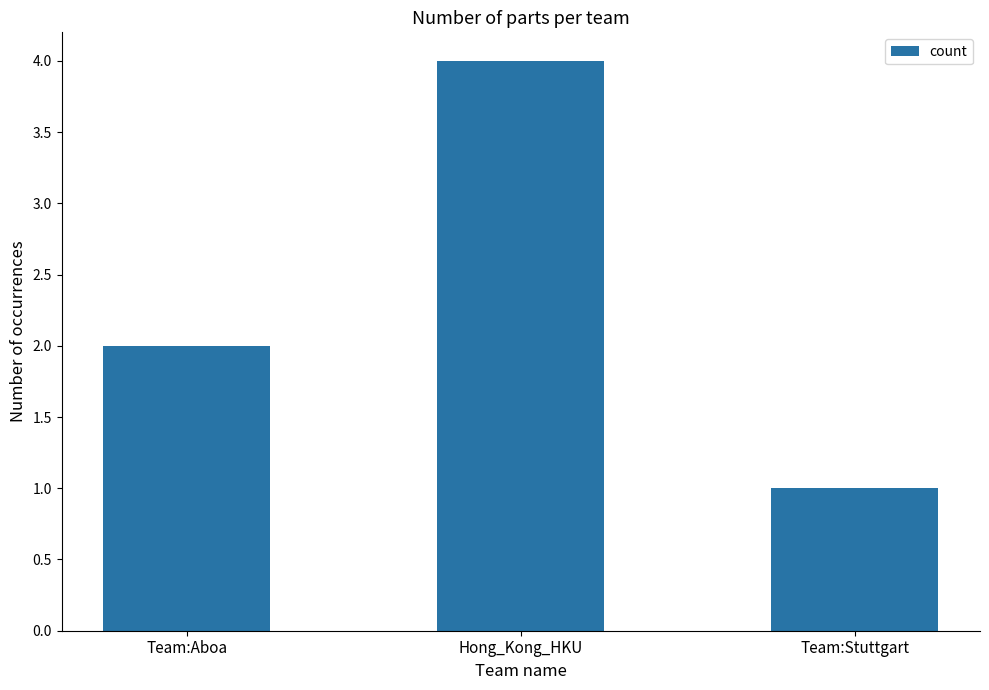

Read the value at Hong_Kong_HKU.

4